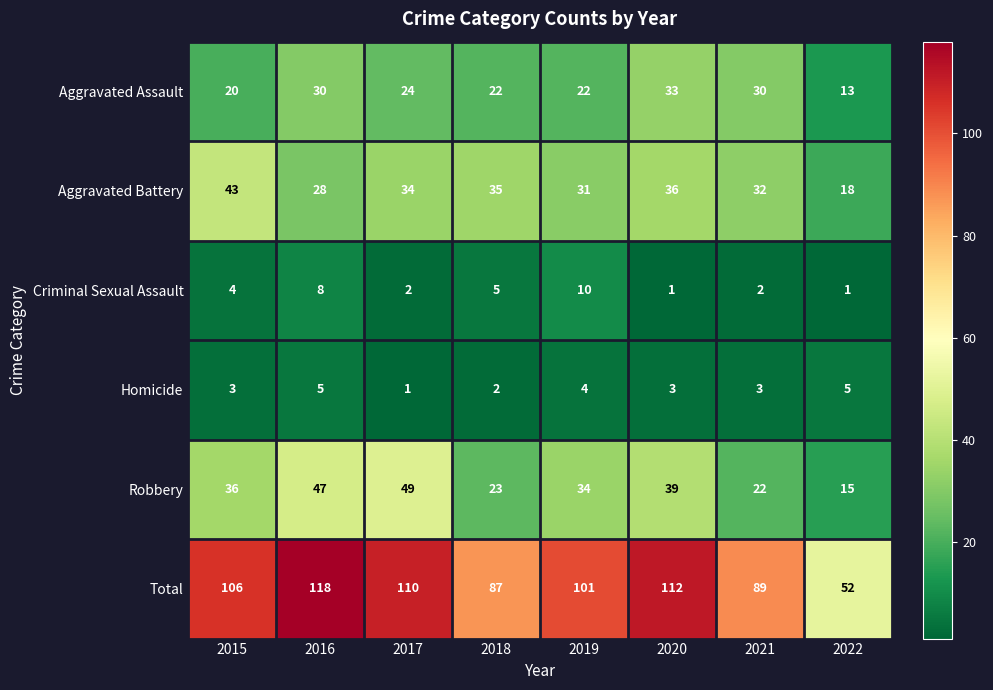

At which category does the chart reach its peak across all series?

2016